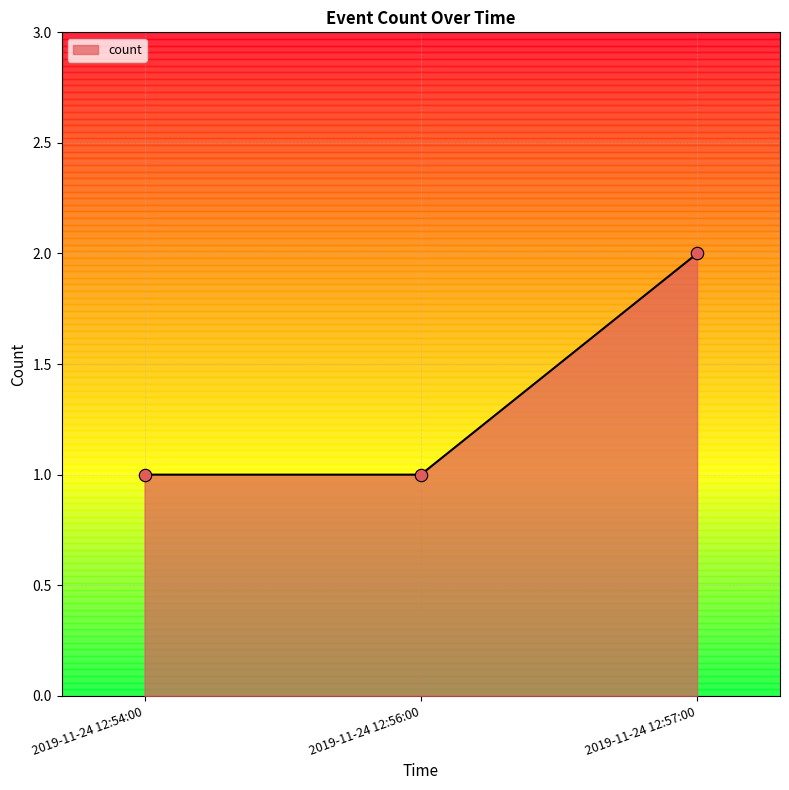

Which has a higher value, 2019-11-24 12:57:00 or 2019-11-24 12:54:00?

2019-11-24 12:57:00